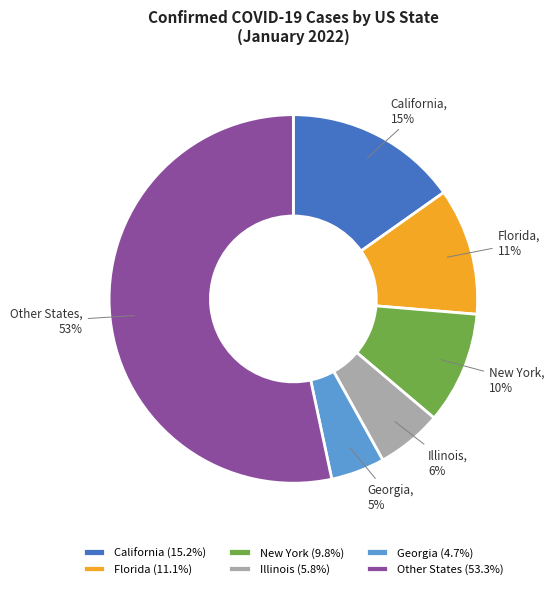

To the nearest percent, what is the average slice percentage?

17%